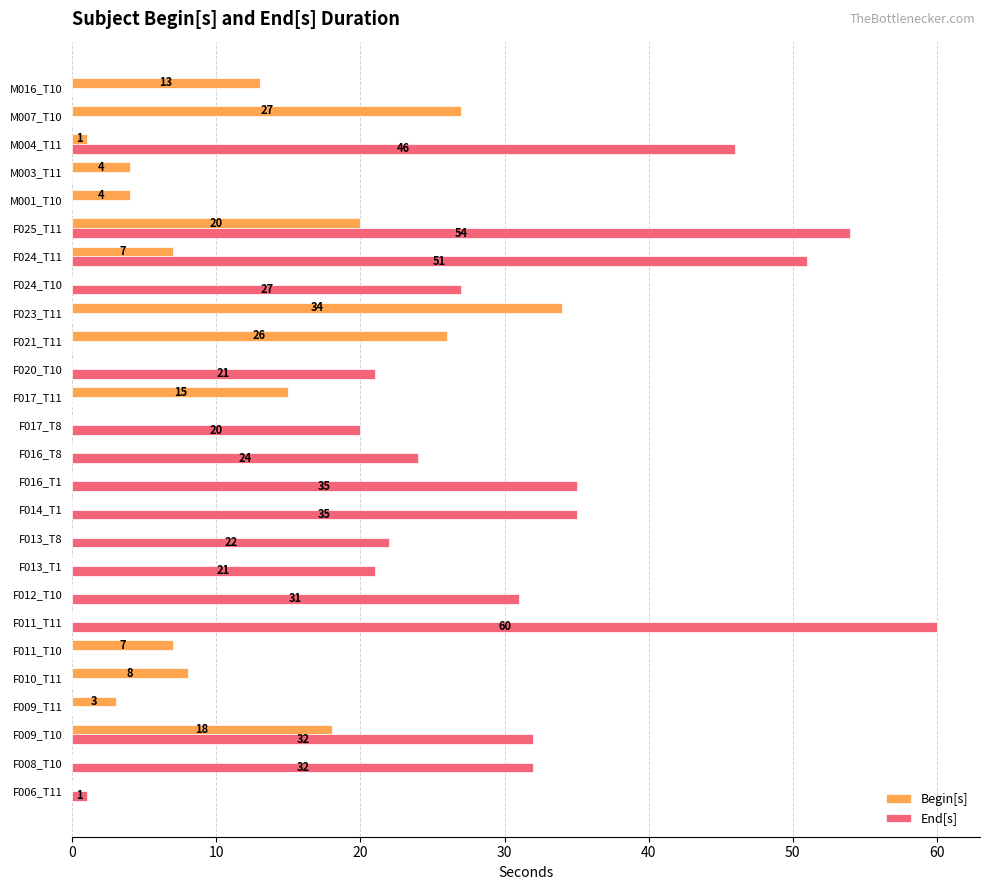

At which category is the sum across all series the highest?

F025_T11